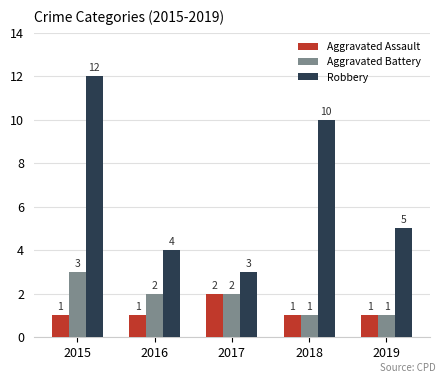

At 2016, list the series in order from largest to smallest.

Robbery, Aggravated Battery, Aggravated Assault